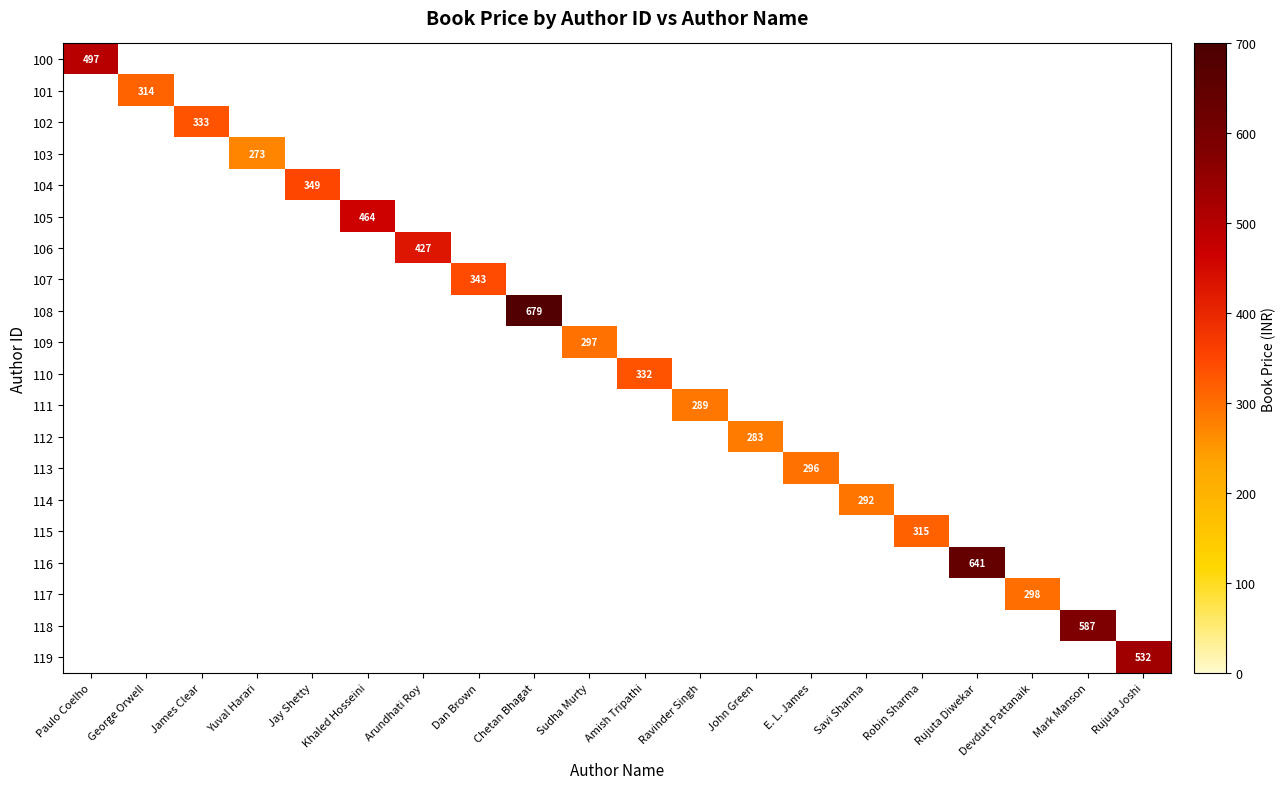

The value of 100 at Paulo Coelho is 497. True or false?

True